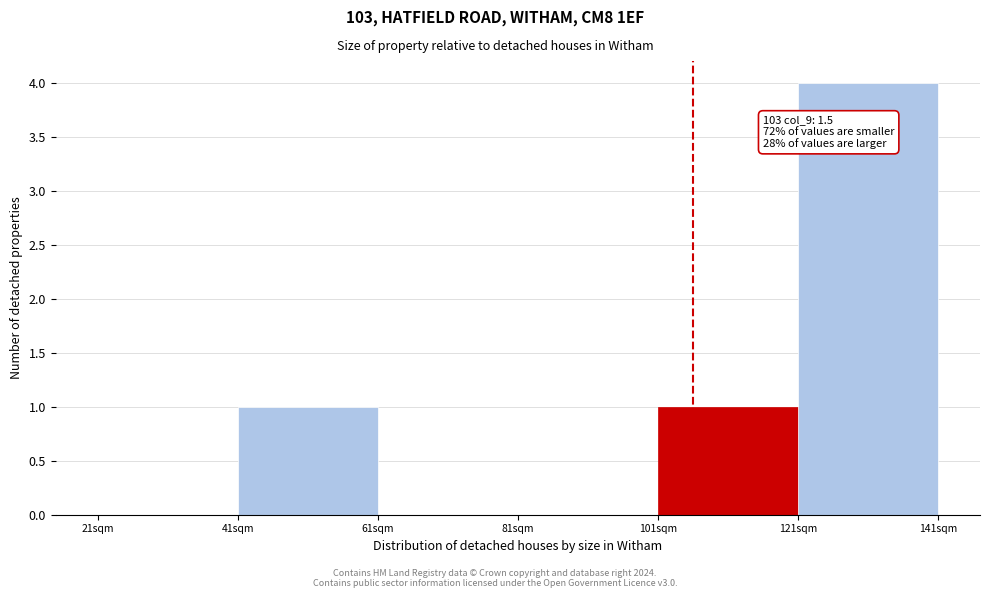

Which range on the x-axis has the tallest bar?

120 to 140